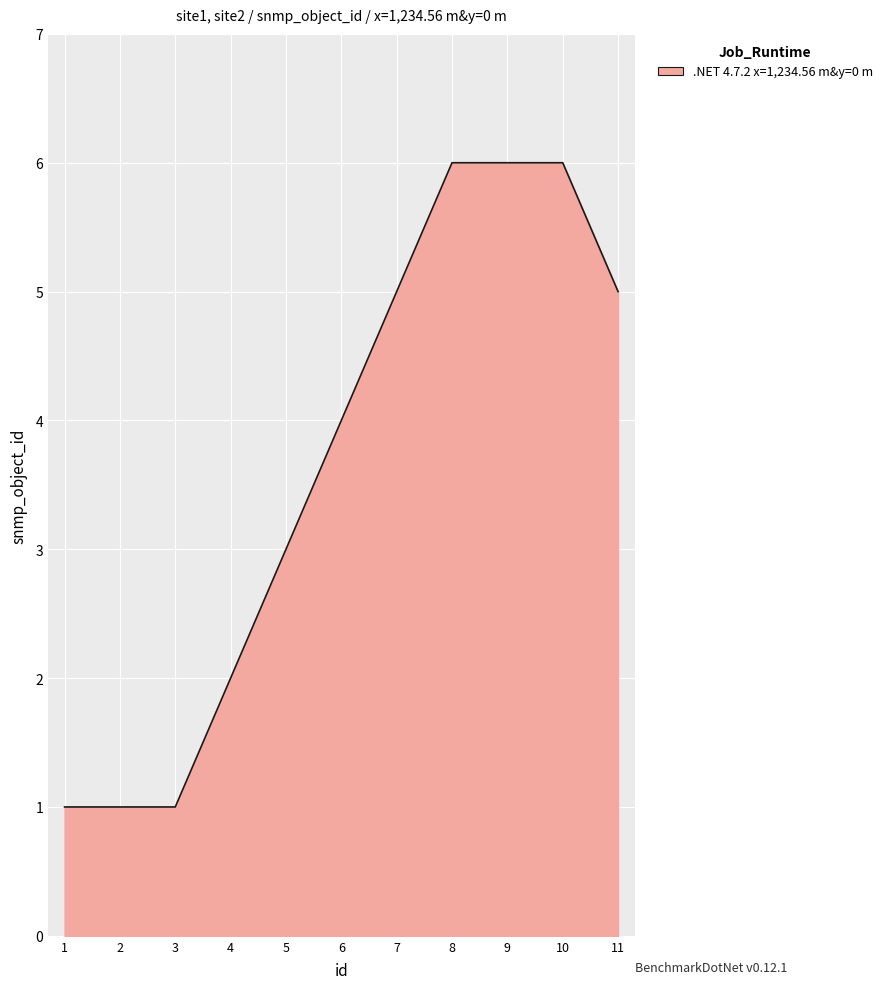

What is the maximum value shown in the chart?

6